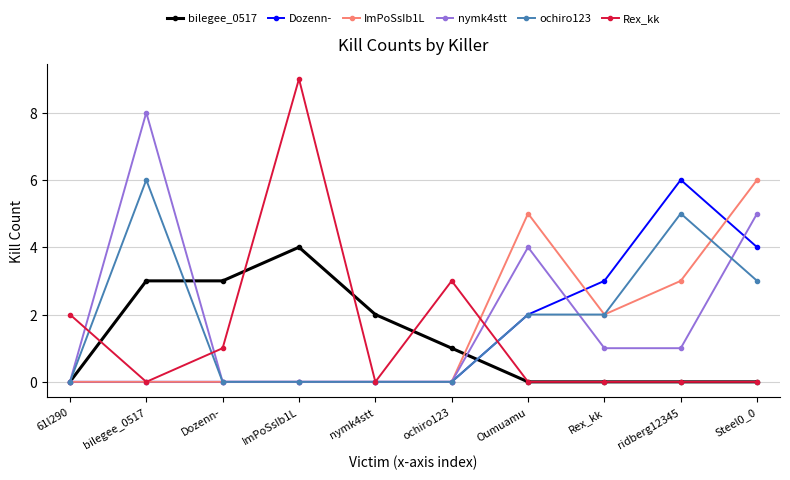

At which category does nymk4stt reach its first local peak?

bilegee_0517